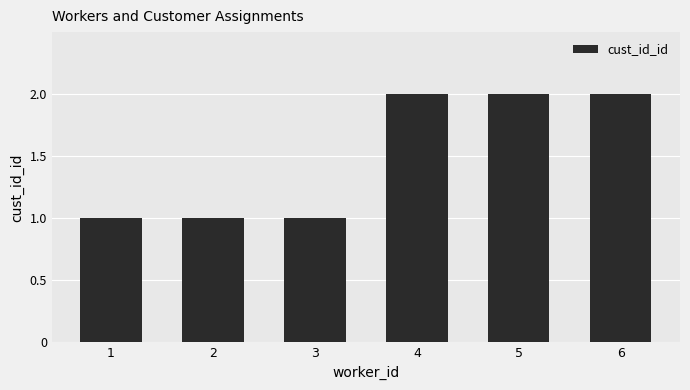

Between 4 and 2, which is larger?

4